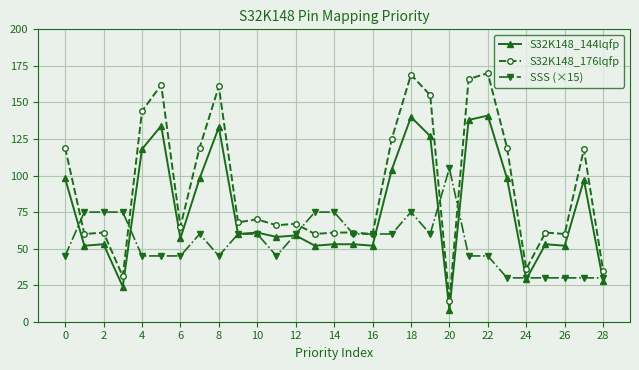

What is the difference between the maximum and minimum values in the SSS (×15) series?

75